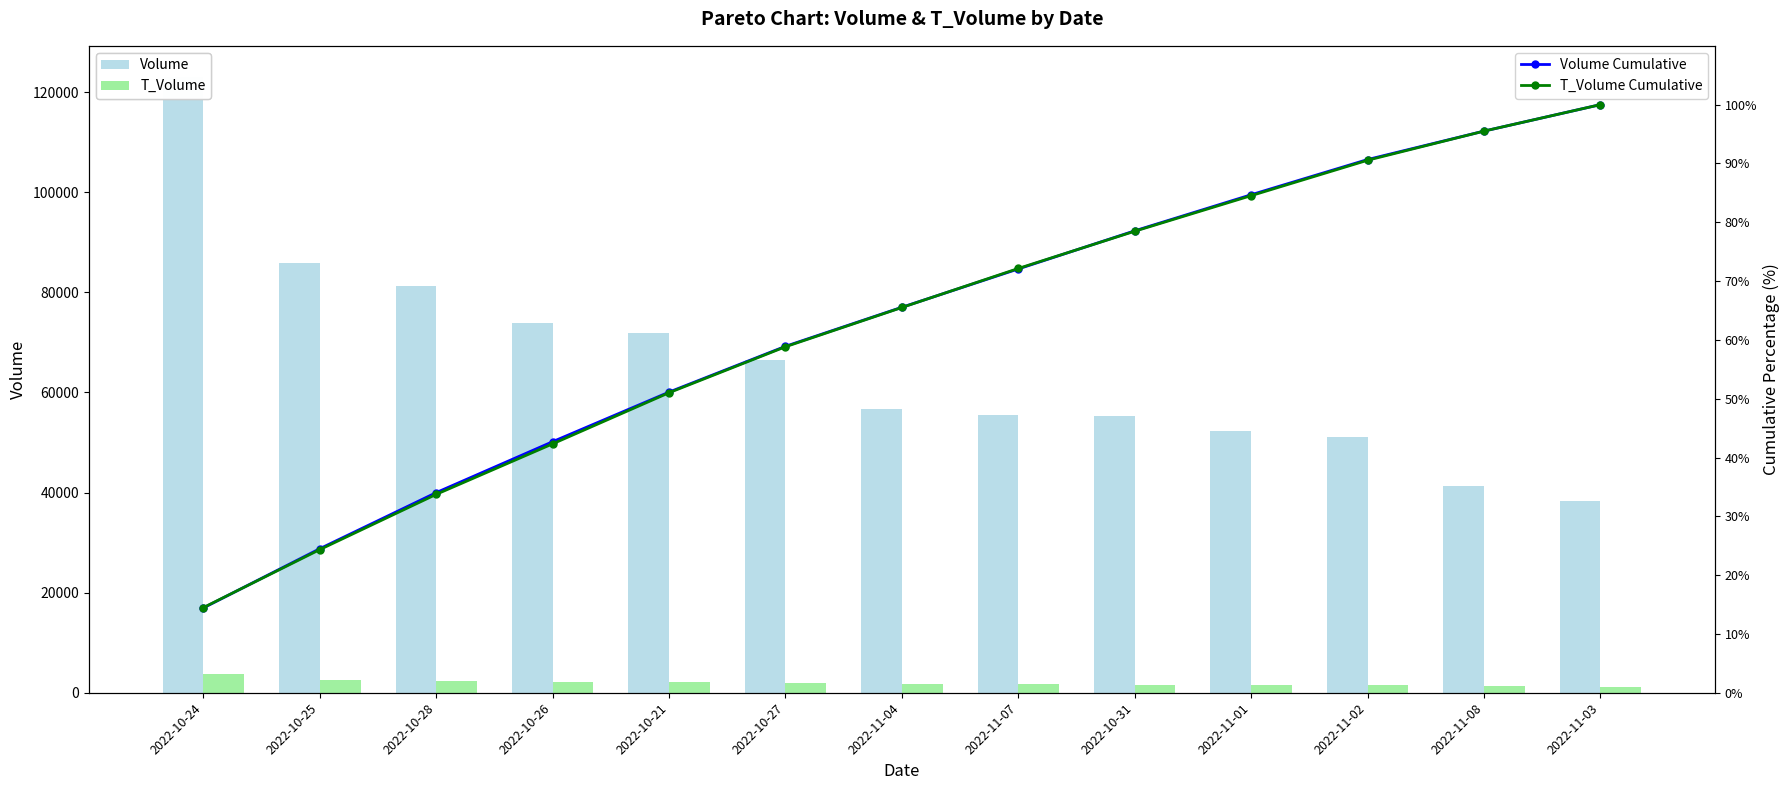

Are the bars horizontal?

No